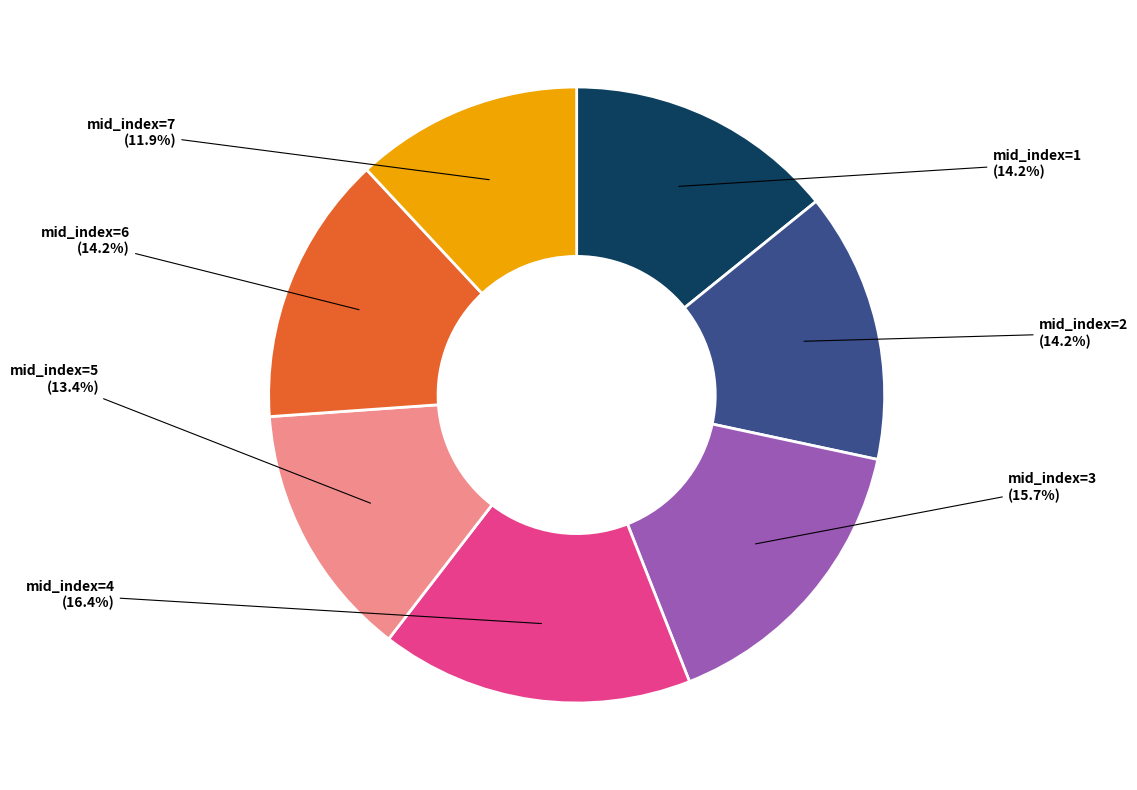

Does any single category account for the majority?

No